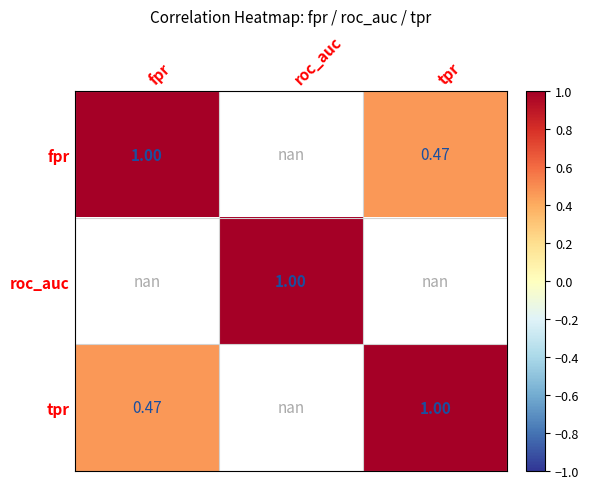

At how many categories does at least one series exceed 0?

3